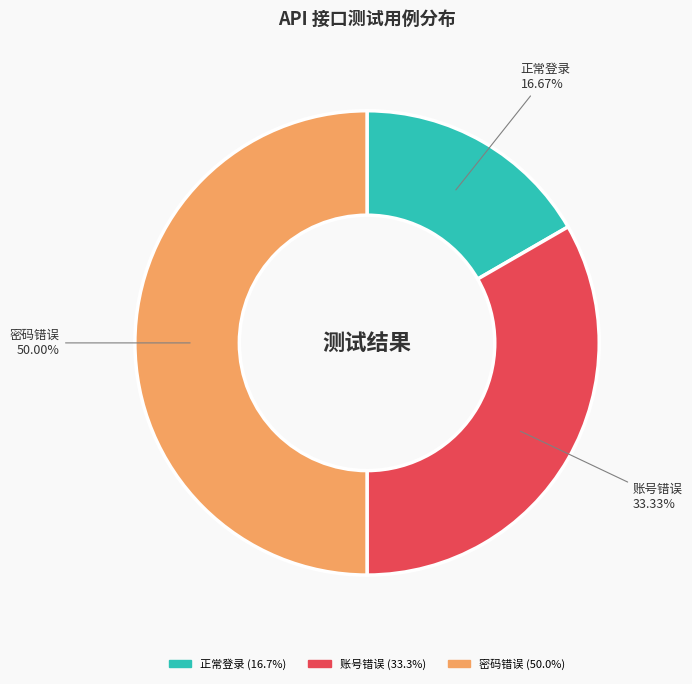

The 密码错误 slice represents 36% of the pie. True or false?

False